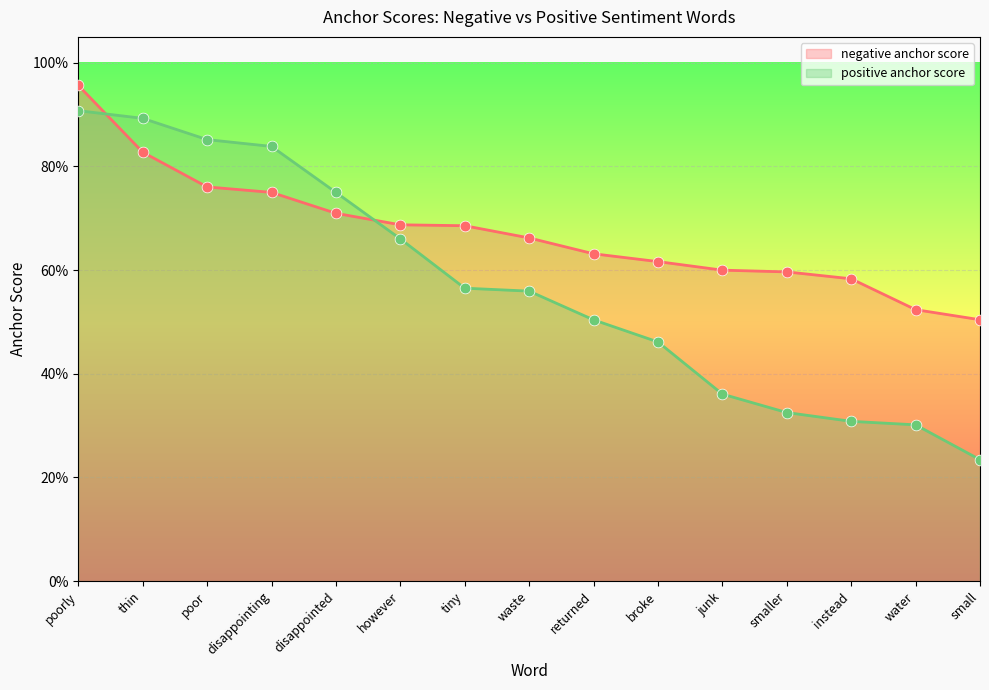

Which series has the widest spread of Y values?

positive anchor score